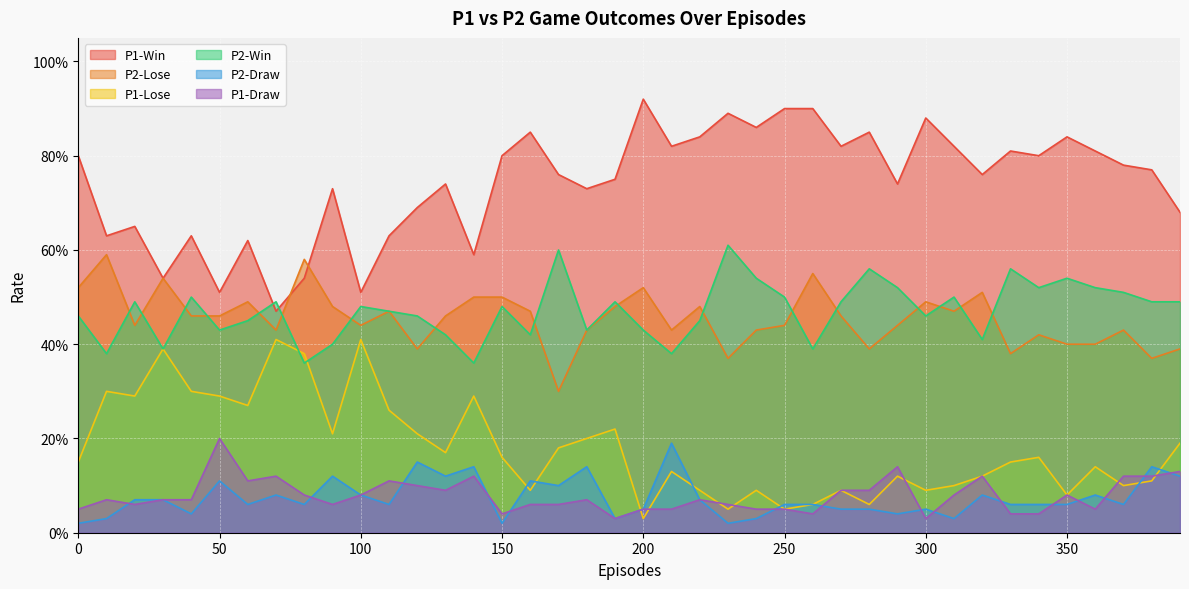

What is the difference between the maximum and second lowest values in the P1-Win series?

0.4